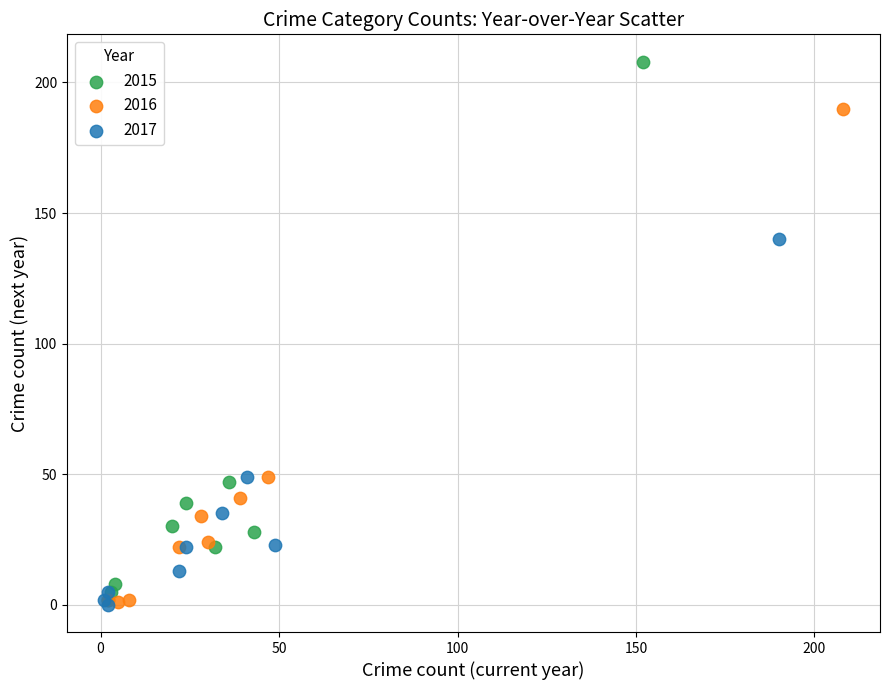

Which series has the largest Y range (max minus min)?

2015